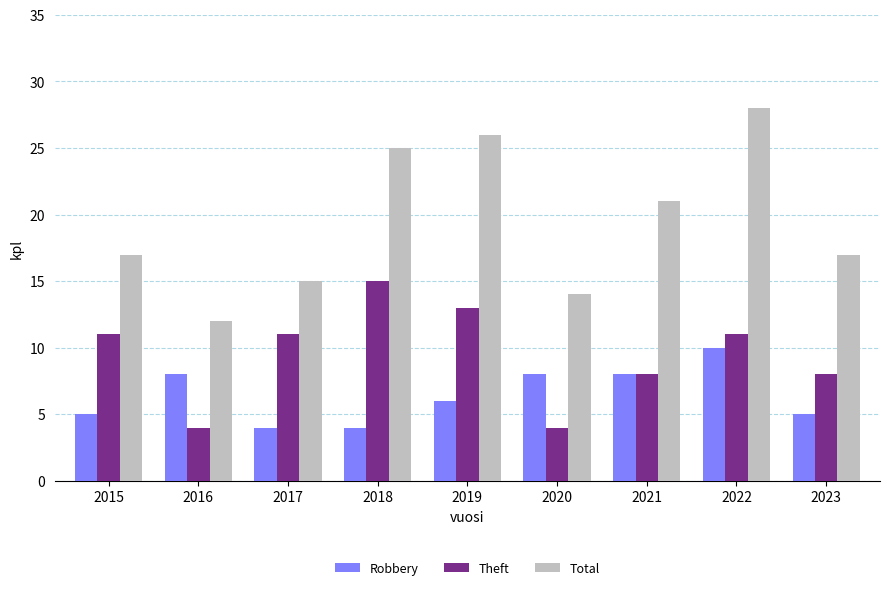

At which category is the sum across all series the highest?

2022